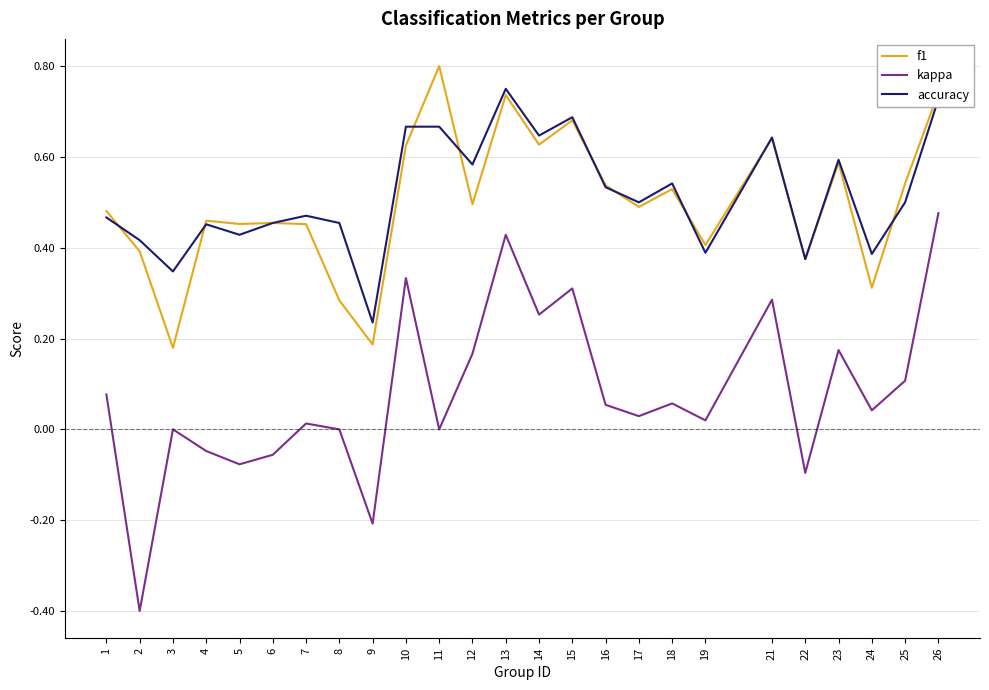

True or false: f1 has more than 0 interior local peaks.

True